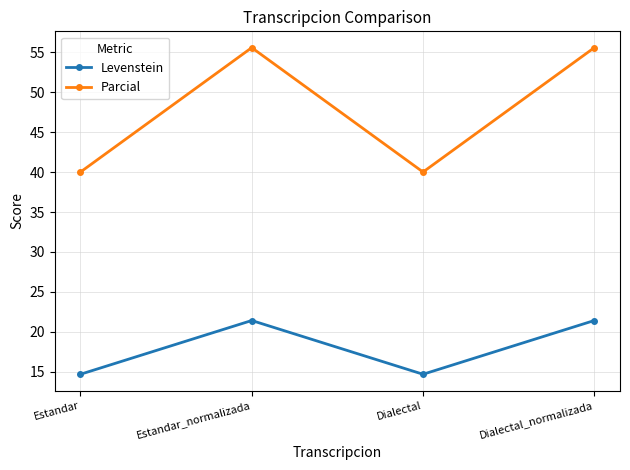

Rank the series by their maximum value, from lowest to highest.

Levenstein, Parcial